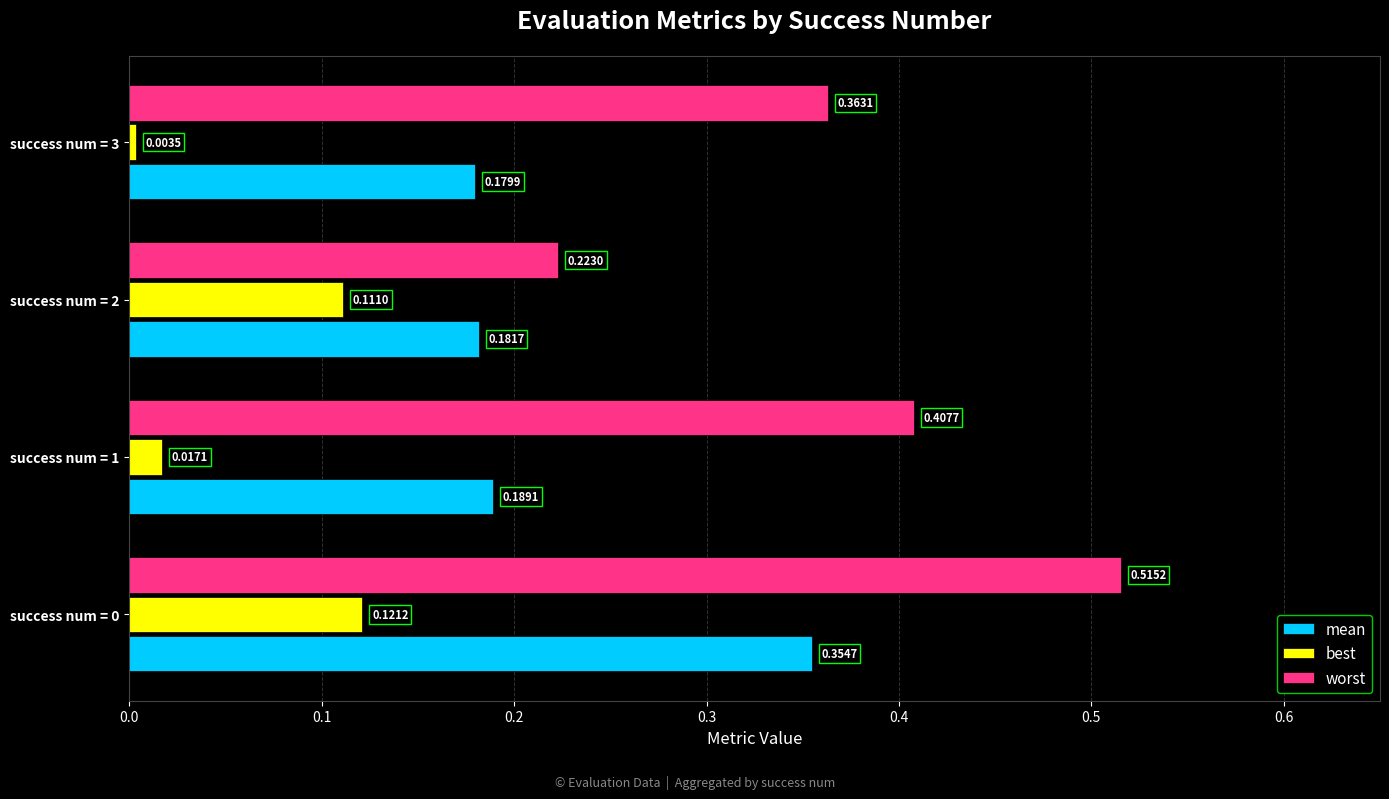

Which series has the widest spread of values?

worst